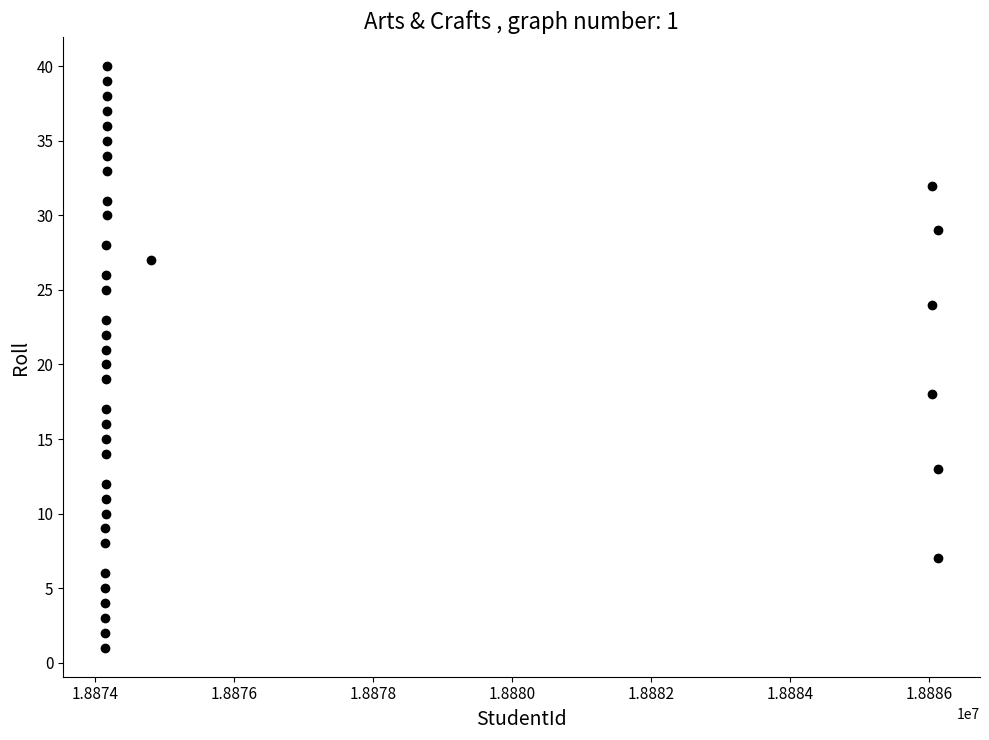

What is the range of X values (max minus min)?

11993